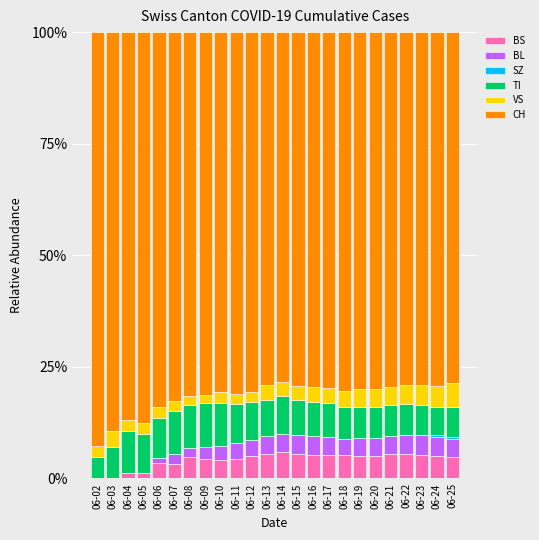

What is the total value across all series at 06-21?

100.0